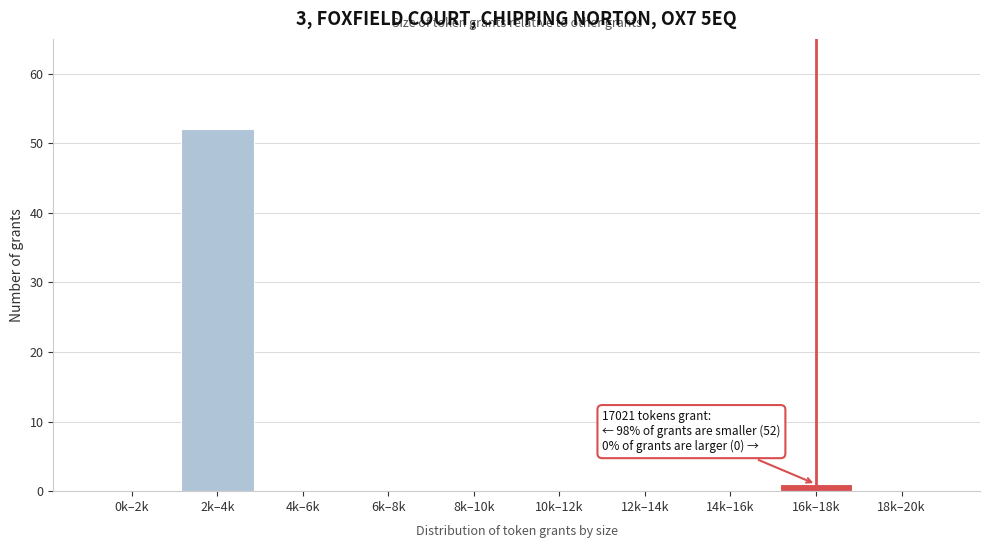

Reading right to left, extract all data points from this chart.

18k–20k=0	16k–18k=1	14k–16k=0	12k–14k=0	10k–12k=0	8k–10k=0	6k–8k=0	4k–6k=0	2k–4k=52	0k–2k=0